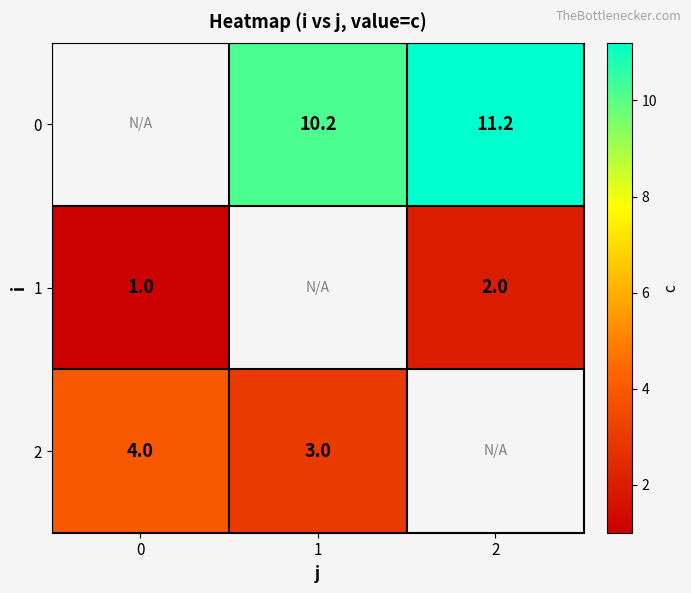

The value of 1 at 0 is 1.0. True or false?

True